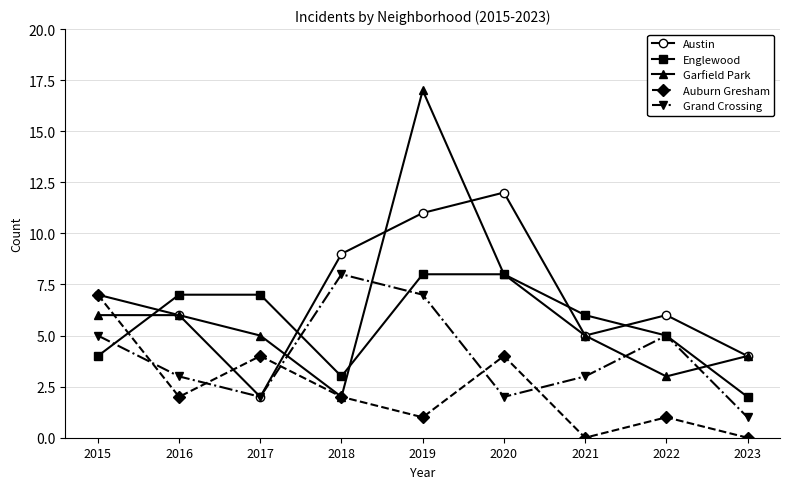

At how many categories does at least one series exceed 11?

2